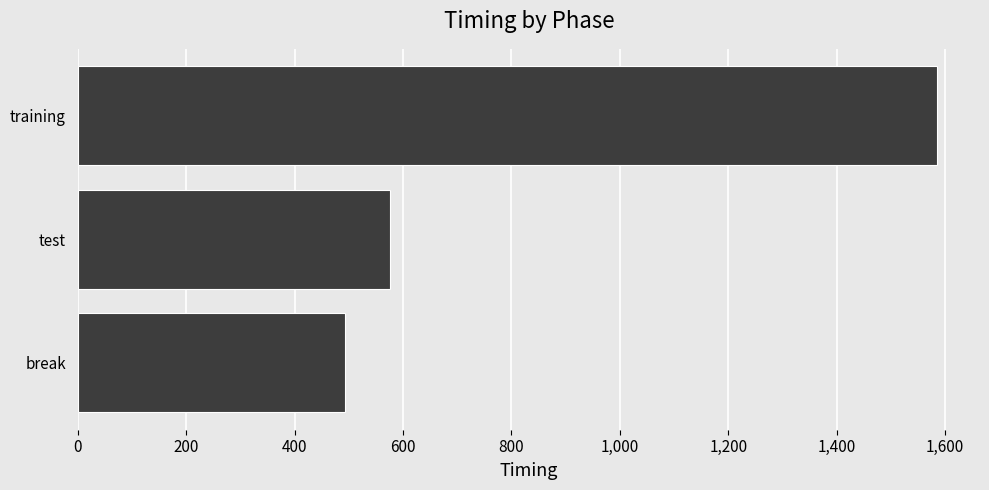

Reading bottom to top, extract all data points from this chart.

break=493.7	test=575.2	training=1585.0